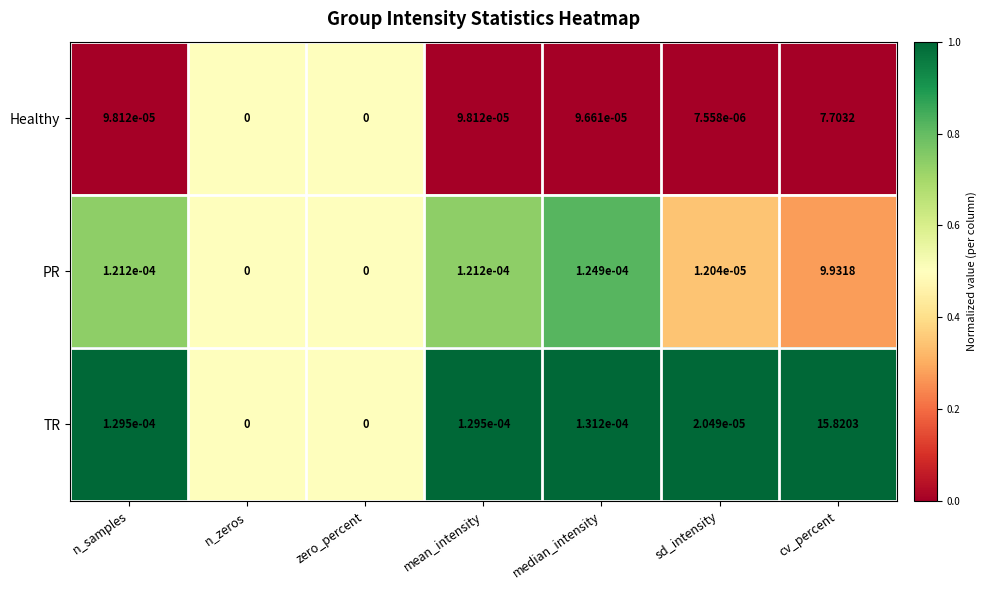

Which category has the highest value across all series?

cv_percent